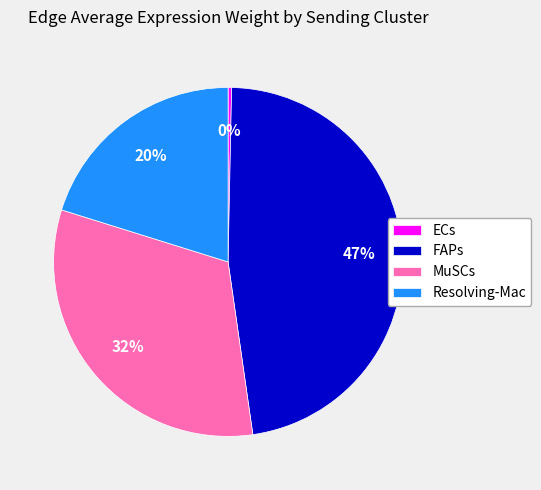

To the nearest percent, what is the average slice percentage?

25%